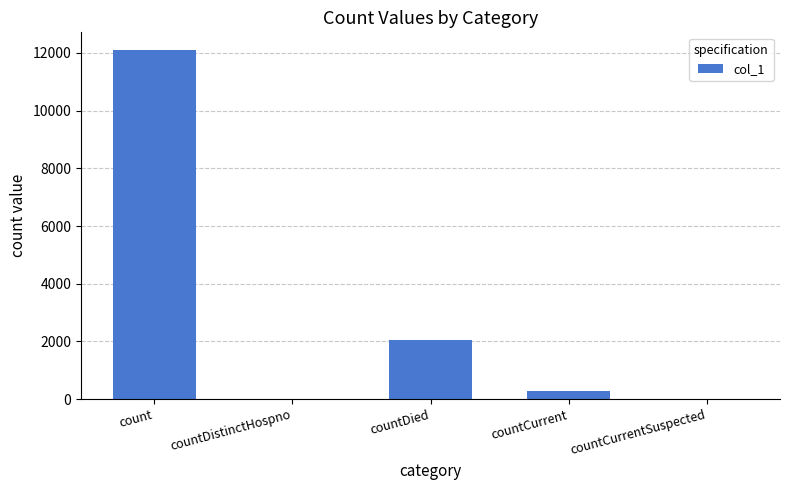

The value at countCurrent is 295. True or false?

True